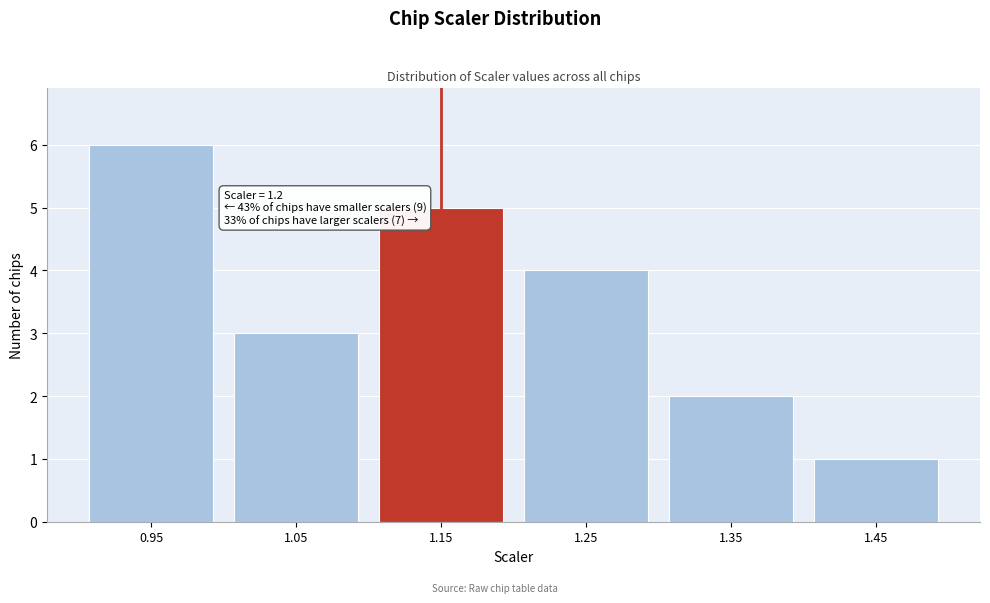

Reading left to right, list all the values displayed in this chart.

0.95=6	1.05=3	1.15=5	1.25=4	1.35=2	1.45=1